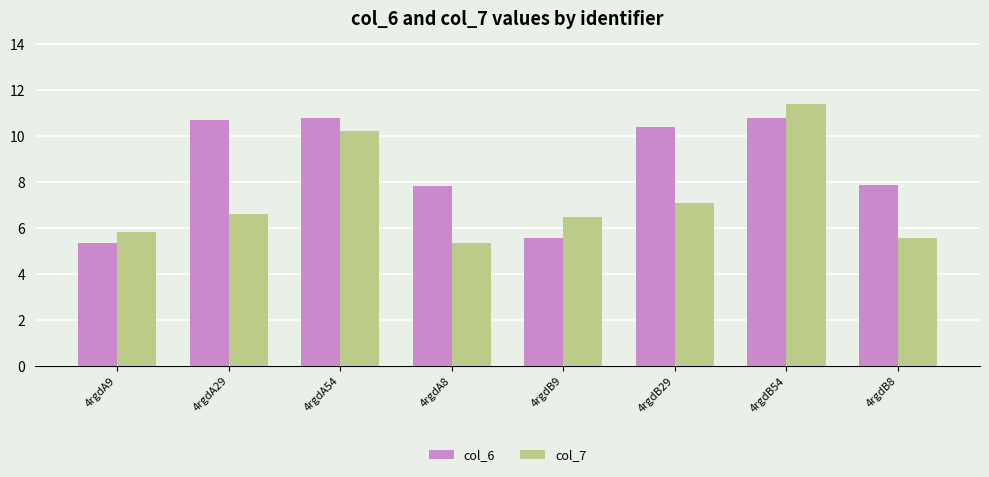

Which series has the largest total across all categories?

col_6